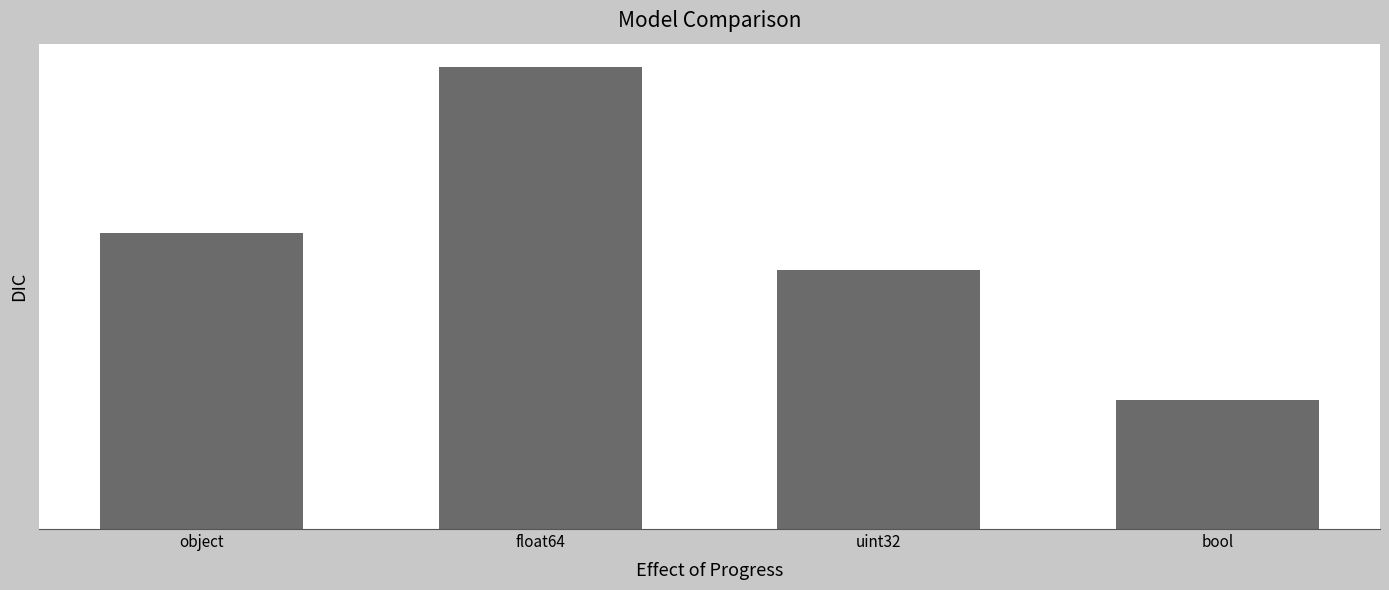

The value at float64 is 12. True or false?

False